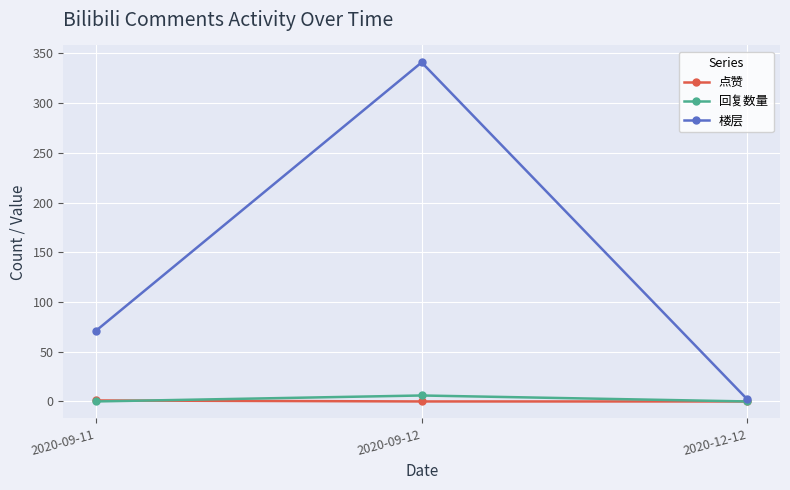

Which series has the largest range (max minus min)?

楼层